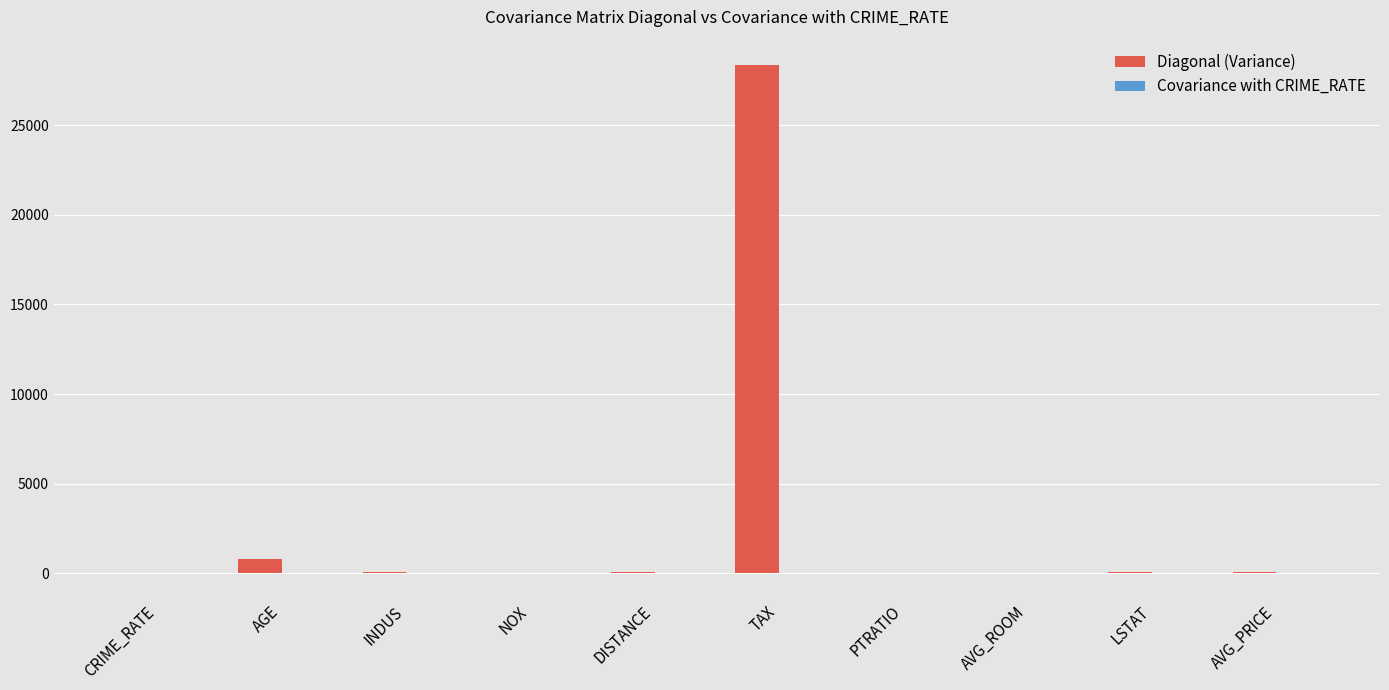

Which category has the highest value in the Diagonal (Variance) series?

TAX